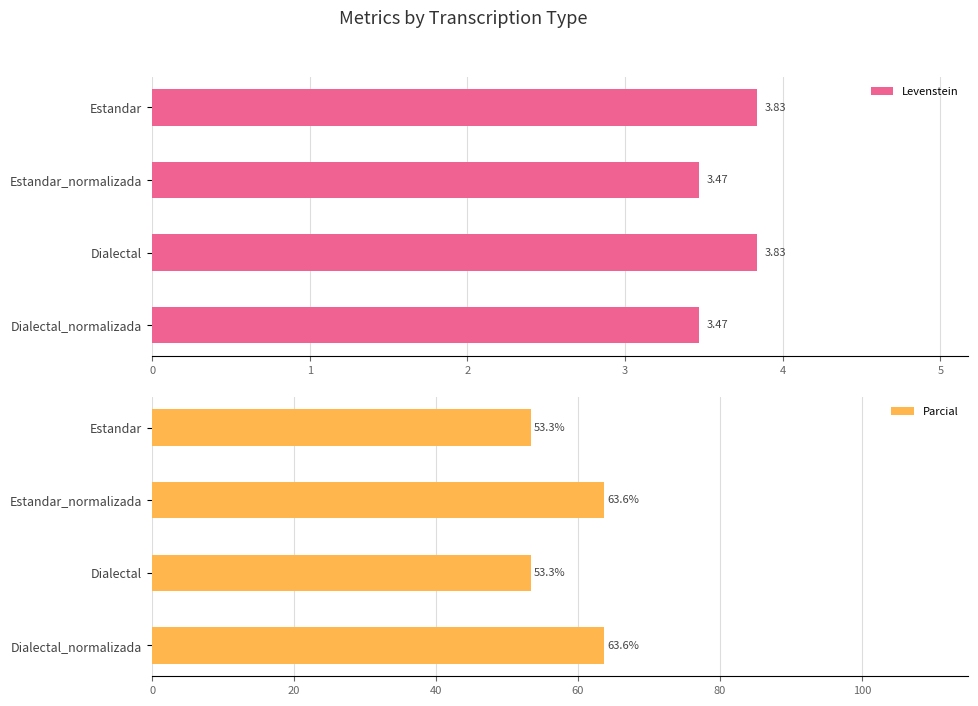

How many data points in Parcial are less than 63?

2